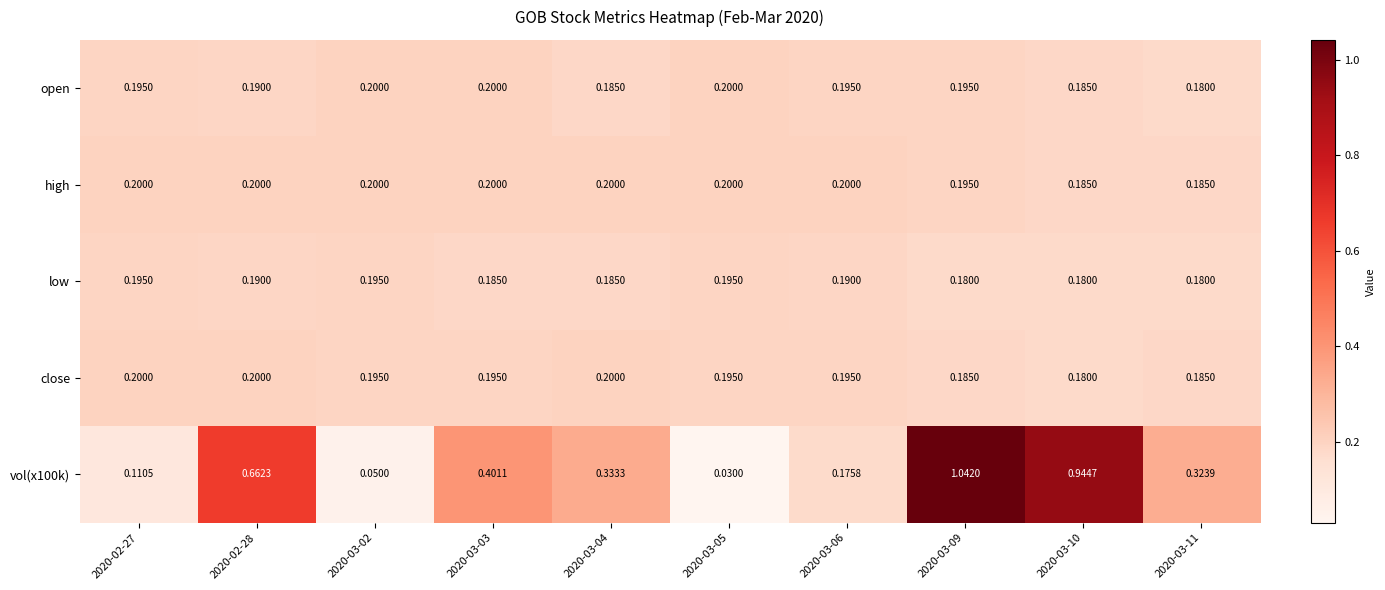

At which category is the sum across all series the highest?

2020-03-09